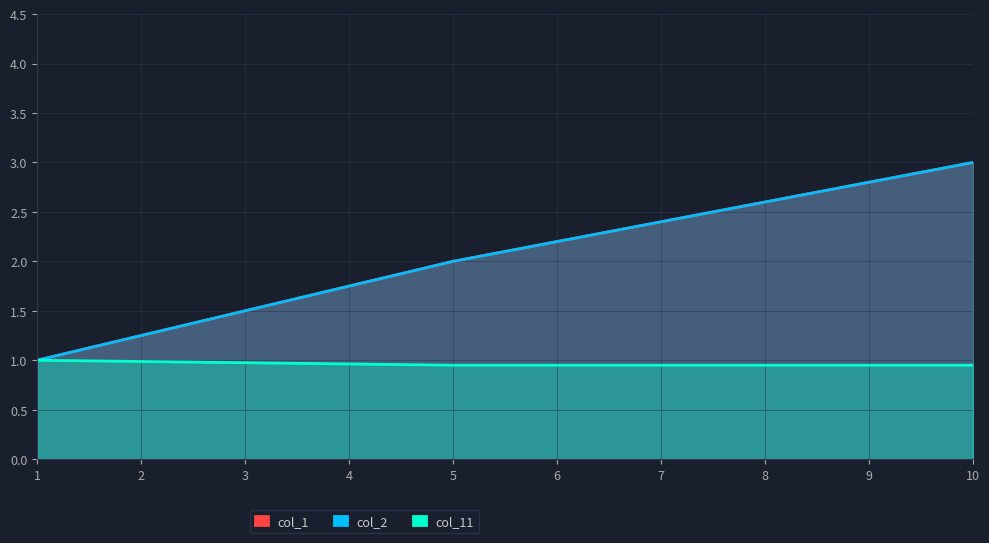

The value of col_2 at 1 is 1.4. True or false?

False